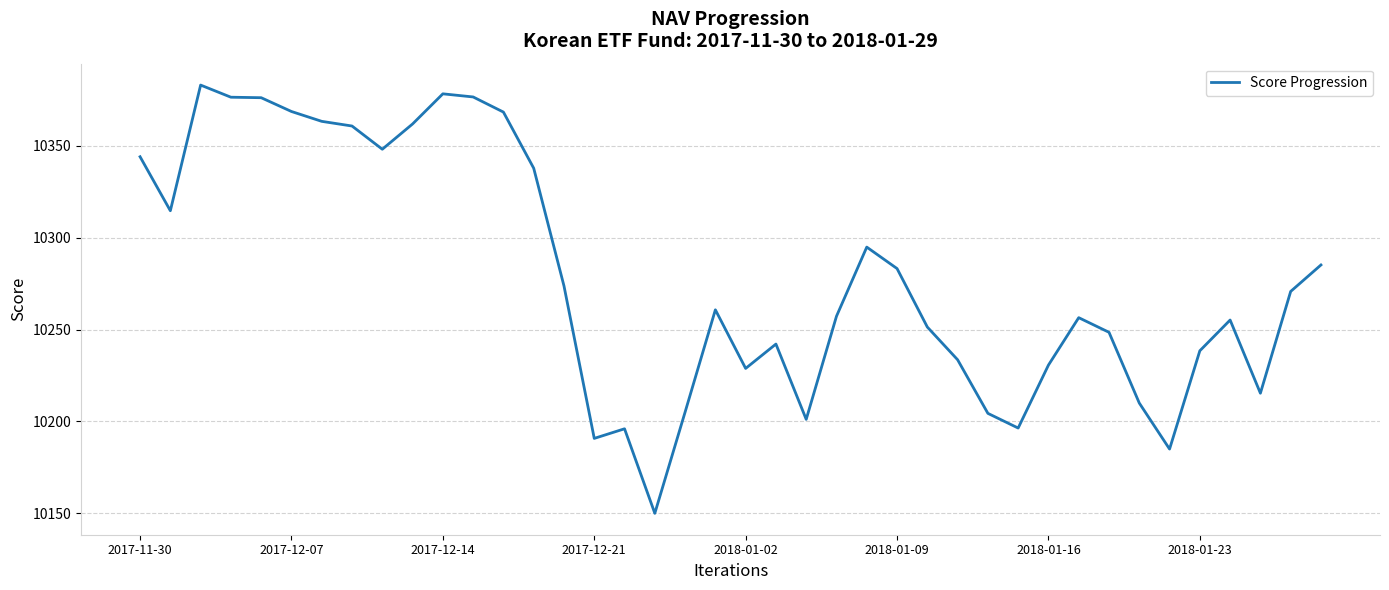

What is the difference between the values at 2018-01-23 and 2018-01-09?

44.7